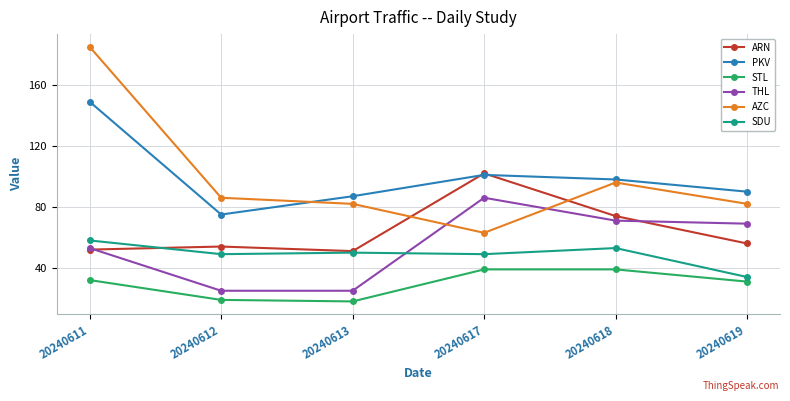

At which label is PKV closest to 112?

20240617